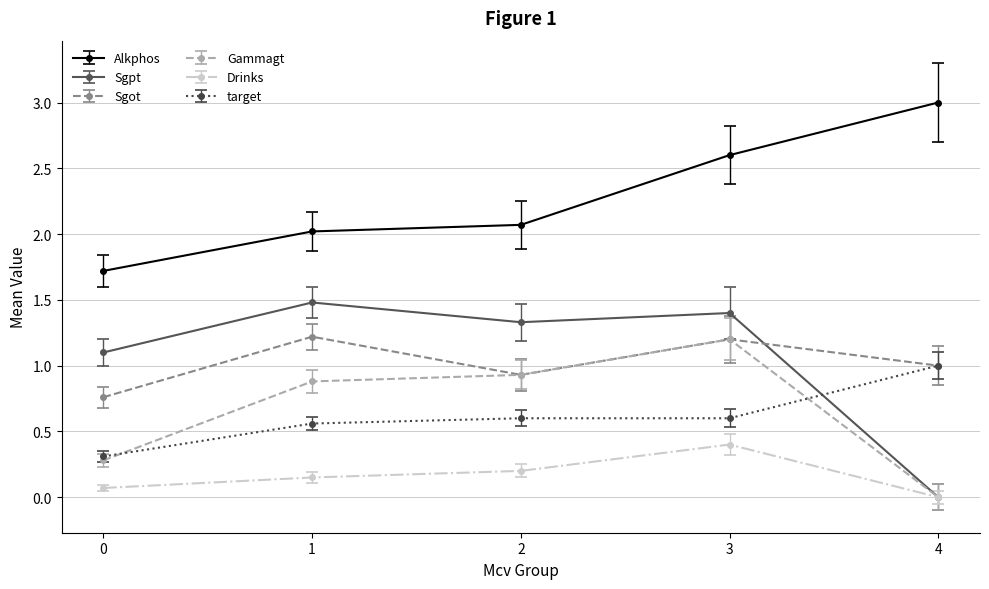

At which label is Sgpt closest to 0?

4